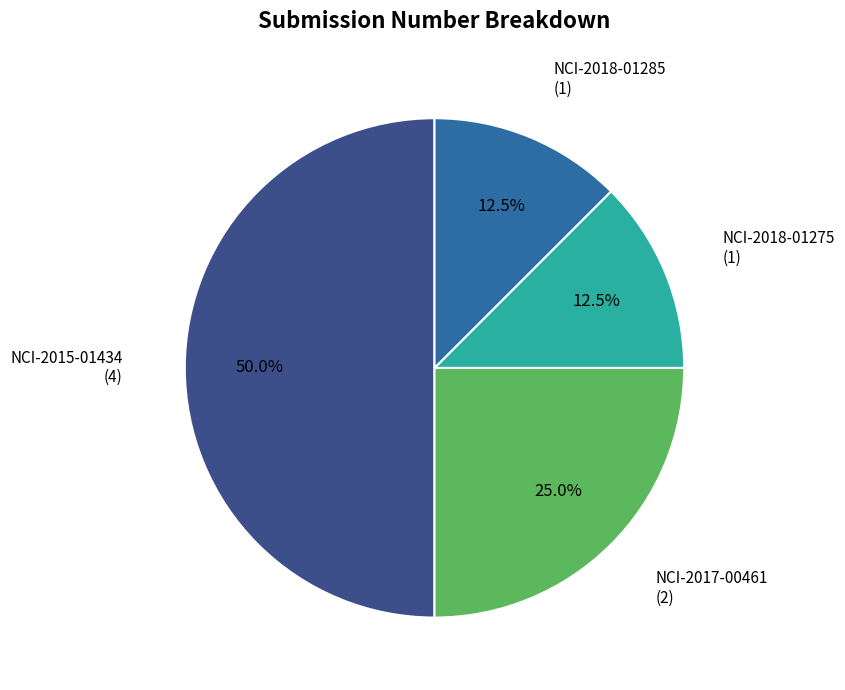

True or false: NCI-2015-01434 accounts for 40% of the total.

False